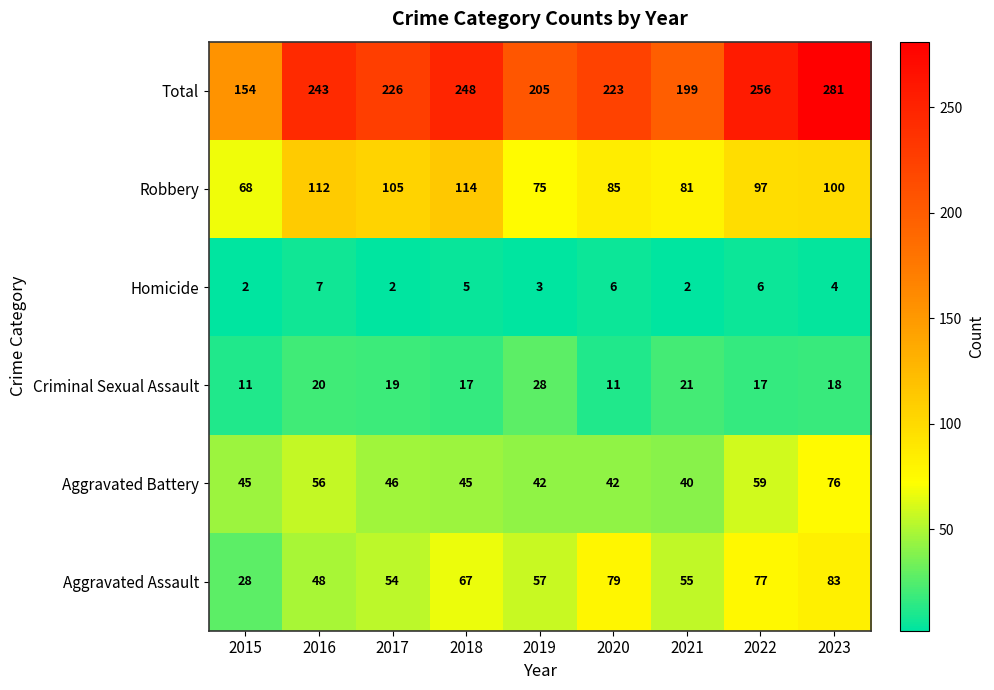

Is it true that Aggravated Assault equals 55 at 2021?

True